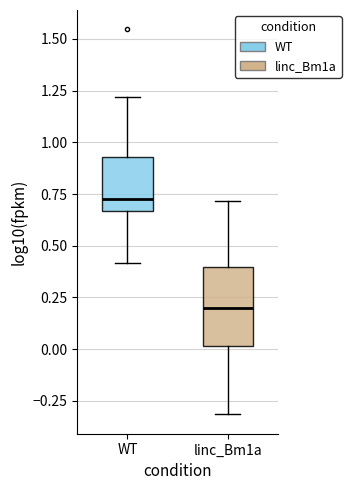

Reading left to right, read every box against the y-axis: the position of its median line, the range the box covers, and the ends of its whiskers. The values are not printed on the chart, so give them approximately, as read against the axis.

WT: median 0.75, box 0.65 to 0.95, whiskers 0.40 to 1.20
linc_Bm1a: median 0.20, box 0.00 to 0.40, whiskers -0.30 to 0.70